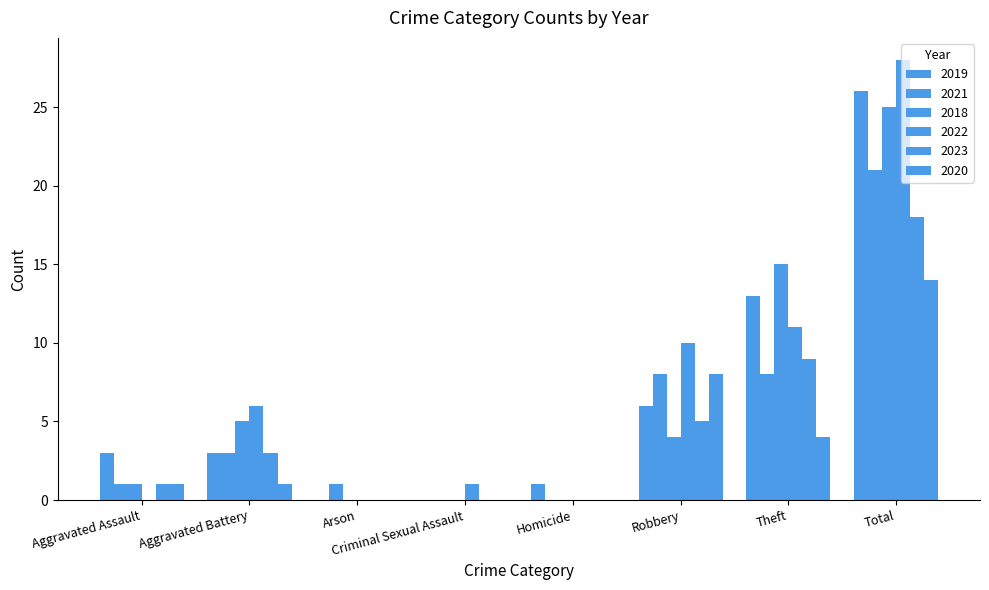

At which category is the sum across all series the highest?

Total